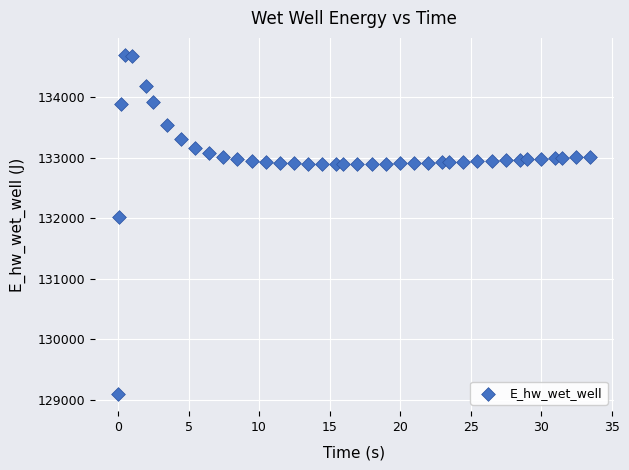

What is the range of X values (max minus min)?

33.4